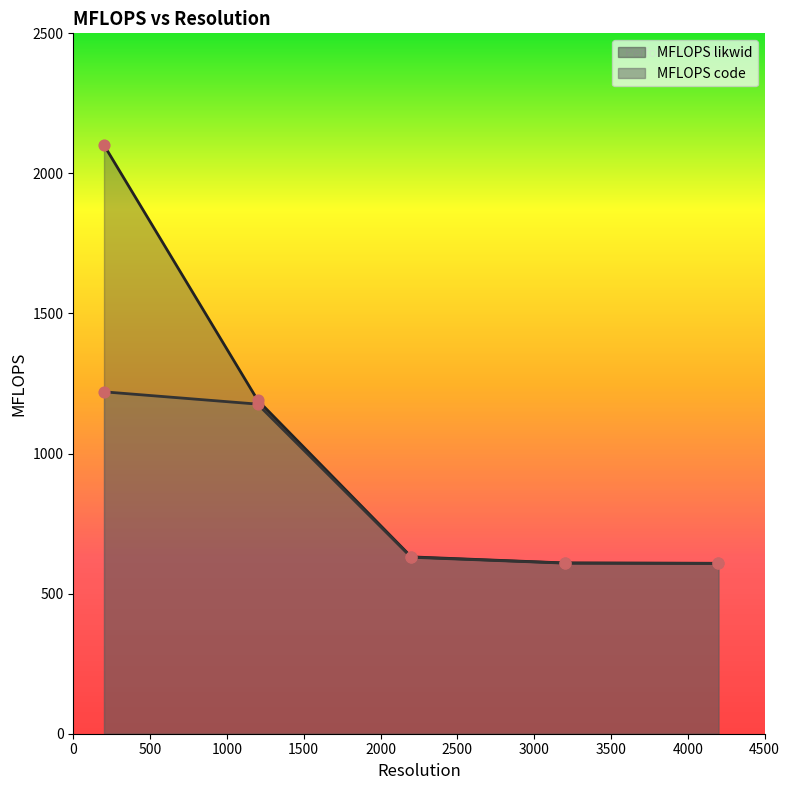

Which series reaches the minimum Y coordinate?

MFLOPS code